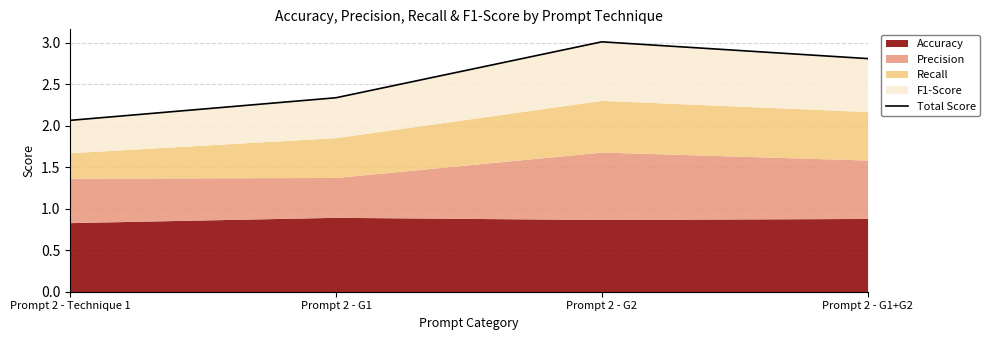

What is the value of the 1st point from the left?

2.1